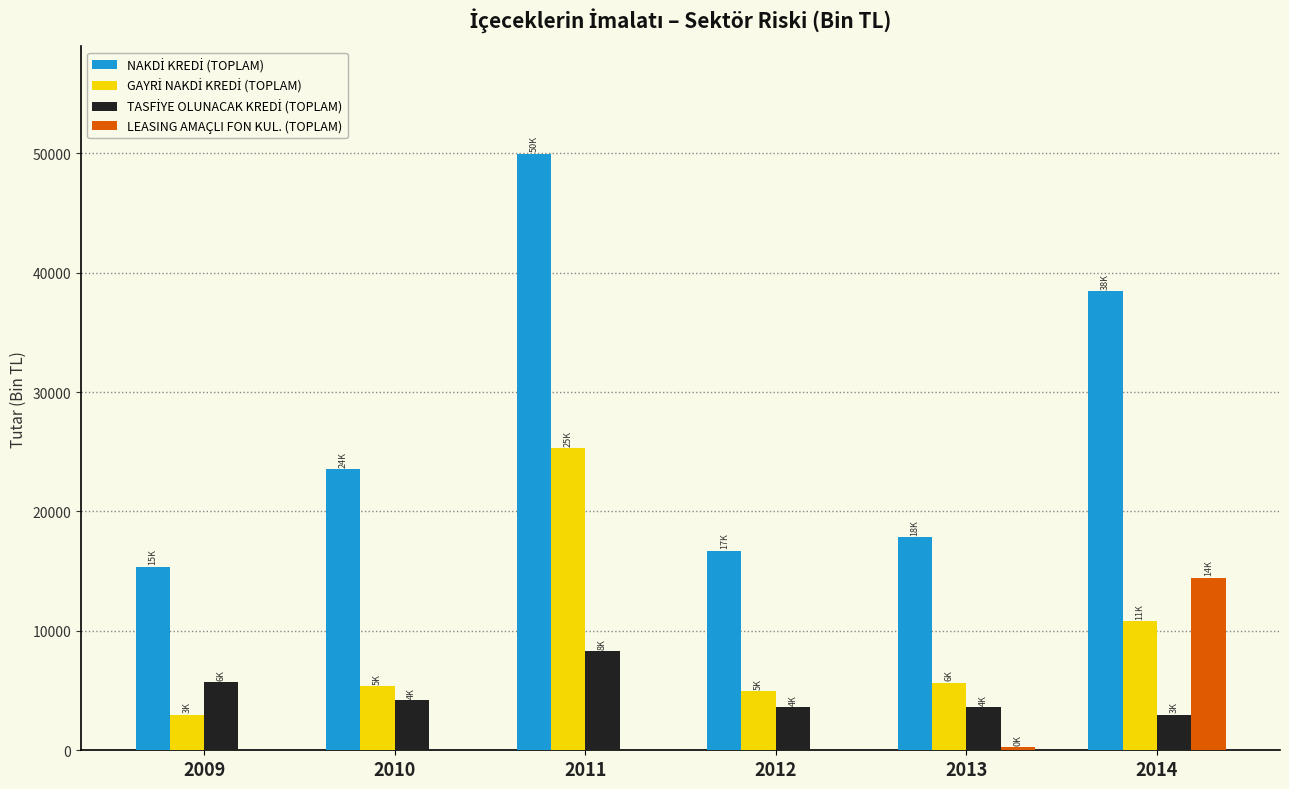

At which category is the sum across all series the highest?

2011